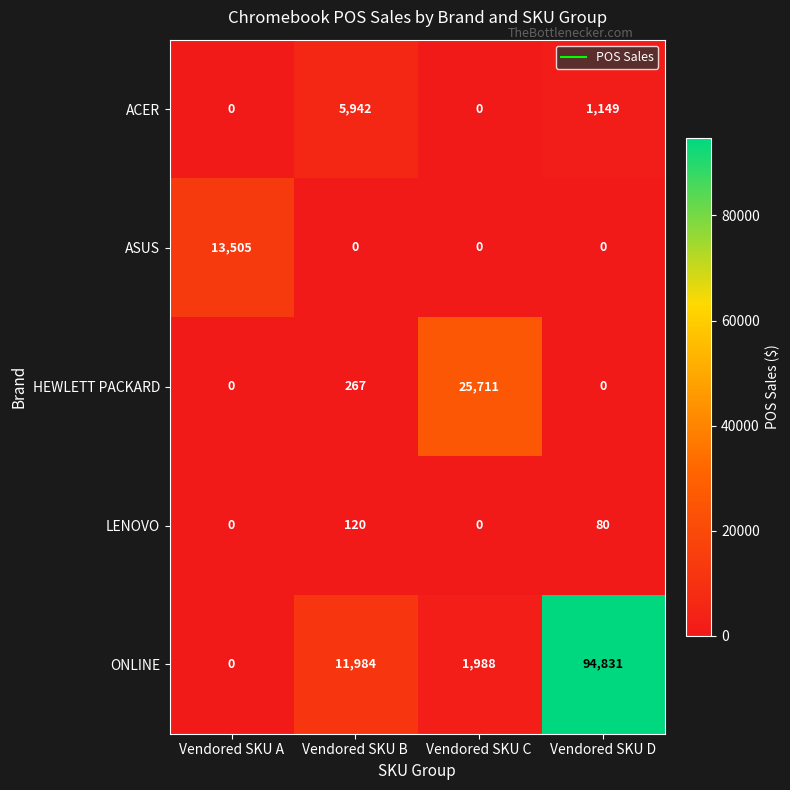

What is the average value of the LENOVO series?

50